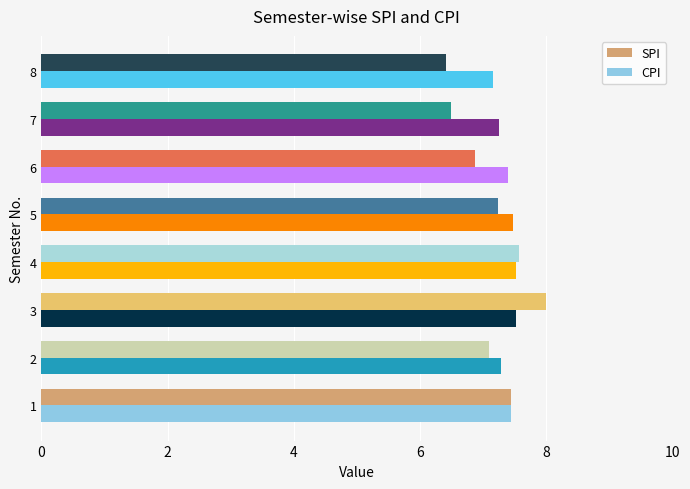

What are all the series names shown in the legend?

SPI, CPI